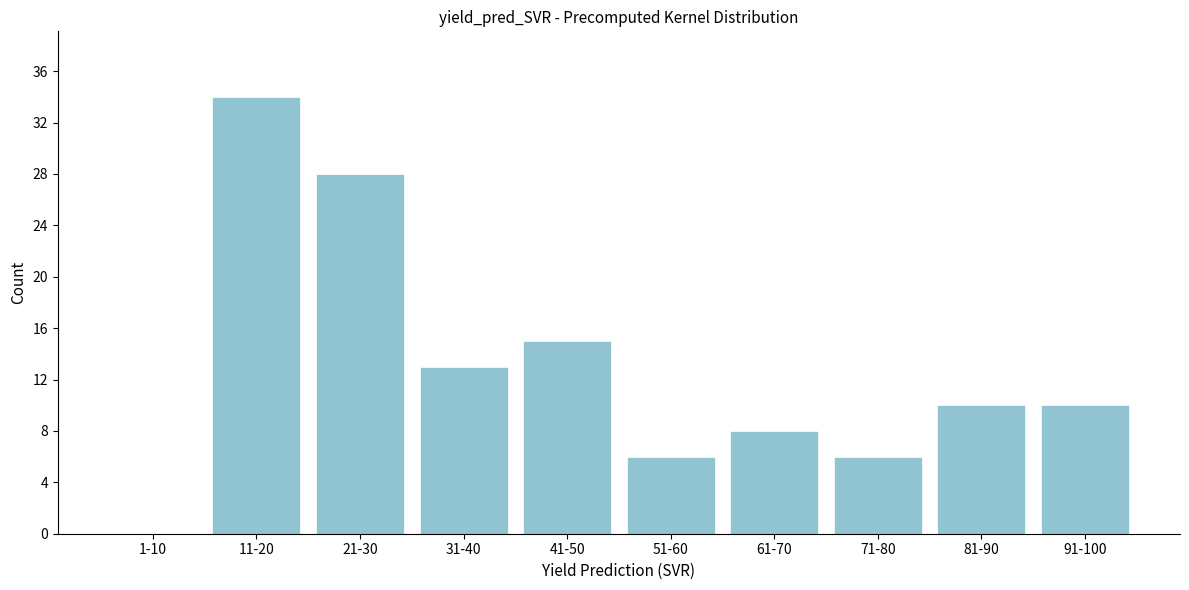

Reading left to right, transcribe all the data shown in this chart.

1-10=0	11-20=34	21-30=28	31-40=13	41-50=15	51-60=6	61-70=8	71-80=6	81-90=10	91-100=10